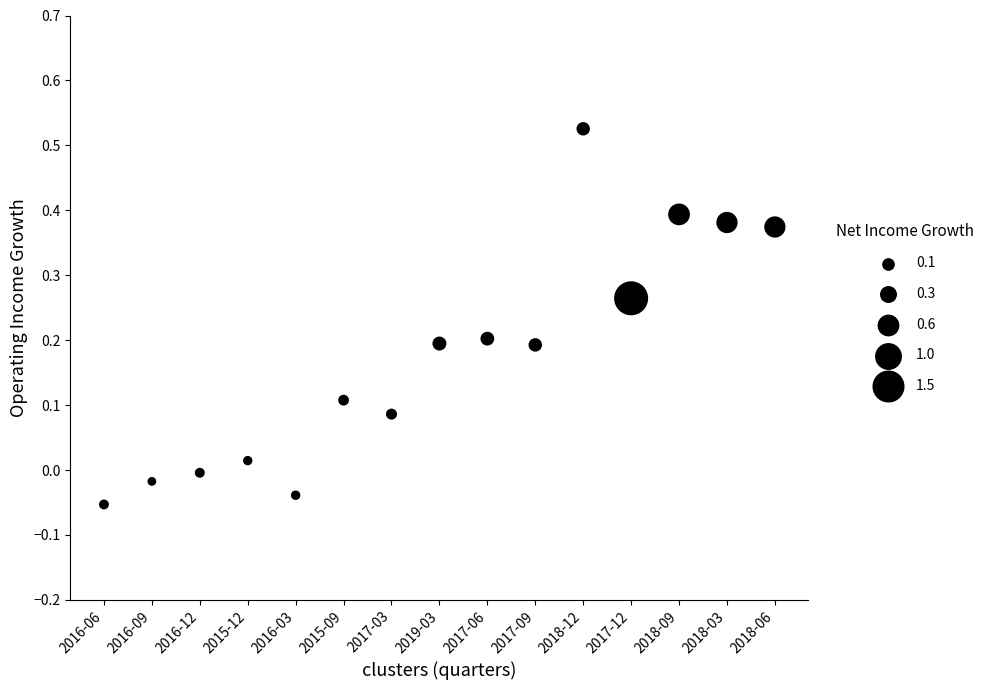

What is the range of Y values (max minus min)?

0.6